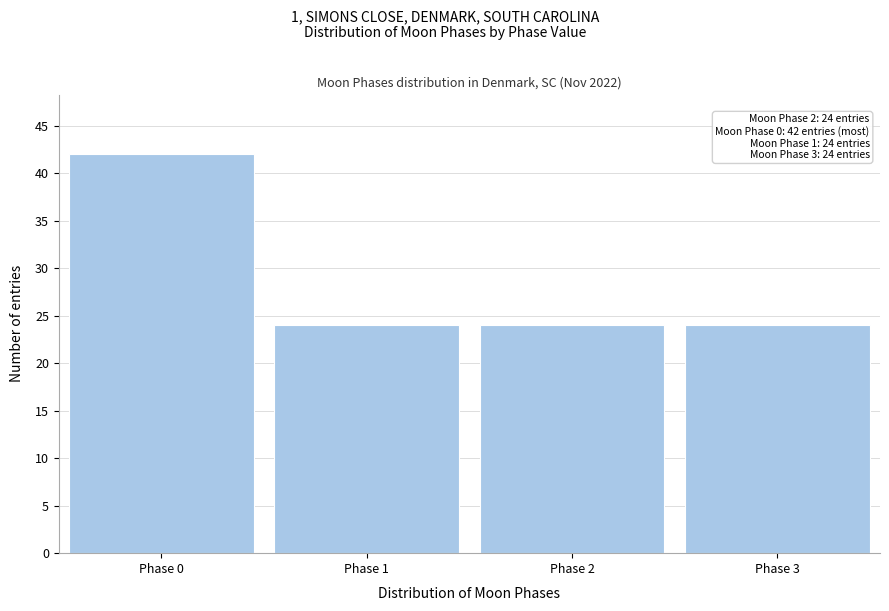

Reading left to right, what are all the values shown in this chart?

Phase 0=42	Phase 1=24	Phase 2=24	Phase 3=24